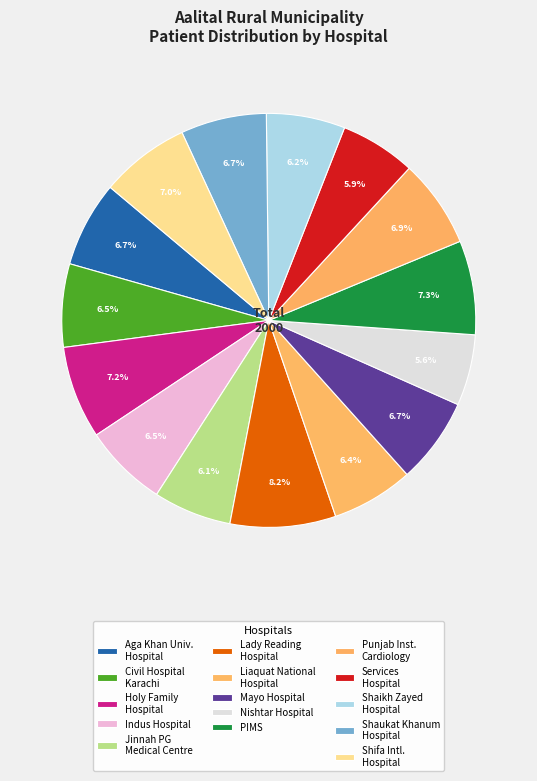

How many segments does this pie chart have?

15